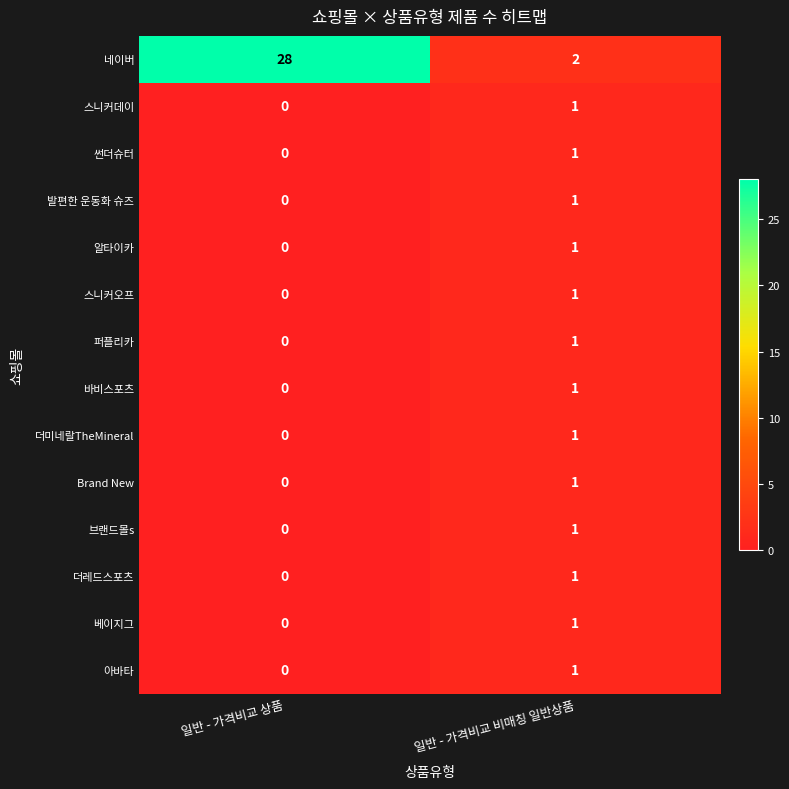

At how many categories does at least one series exceed 22?

1